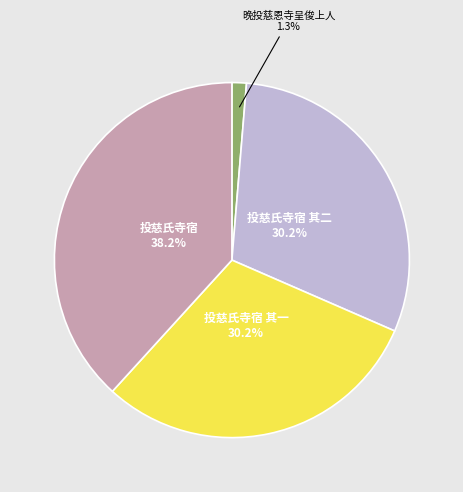

Does any single category account for the majority?

No